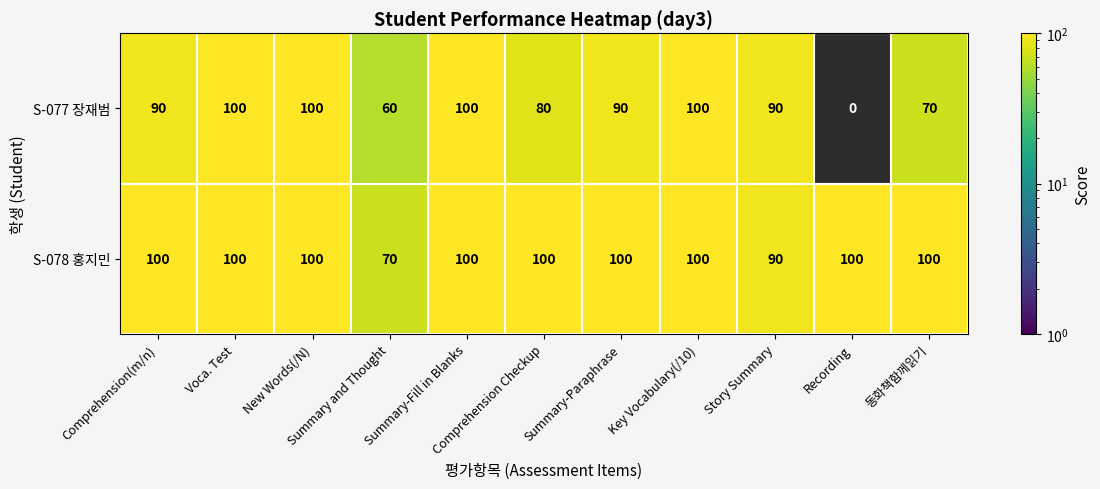

What is the sum of all S-078 홍지민 values?

1060